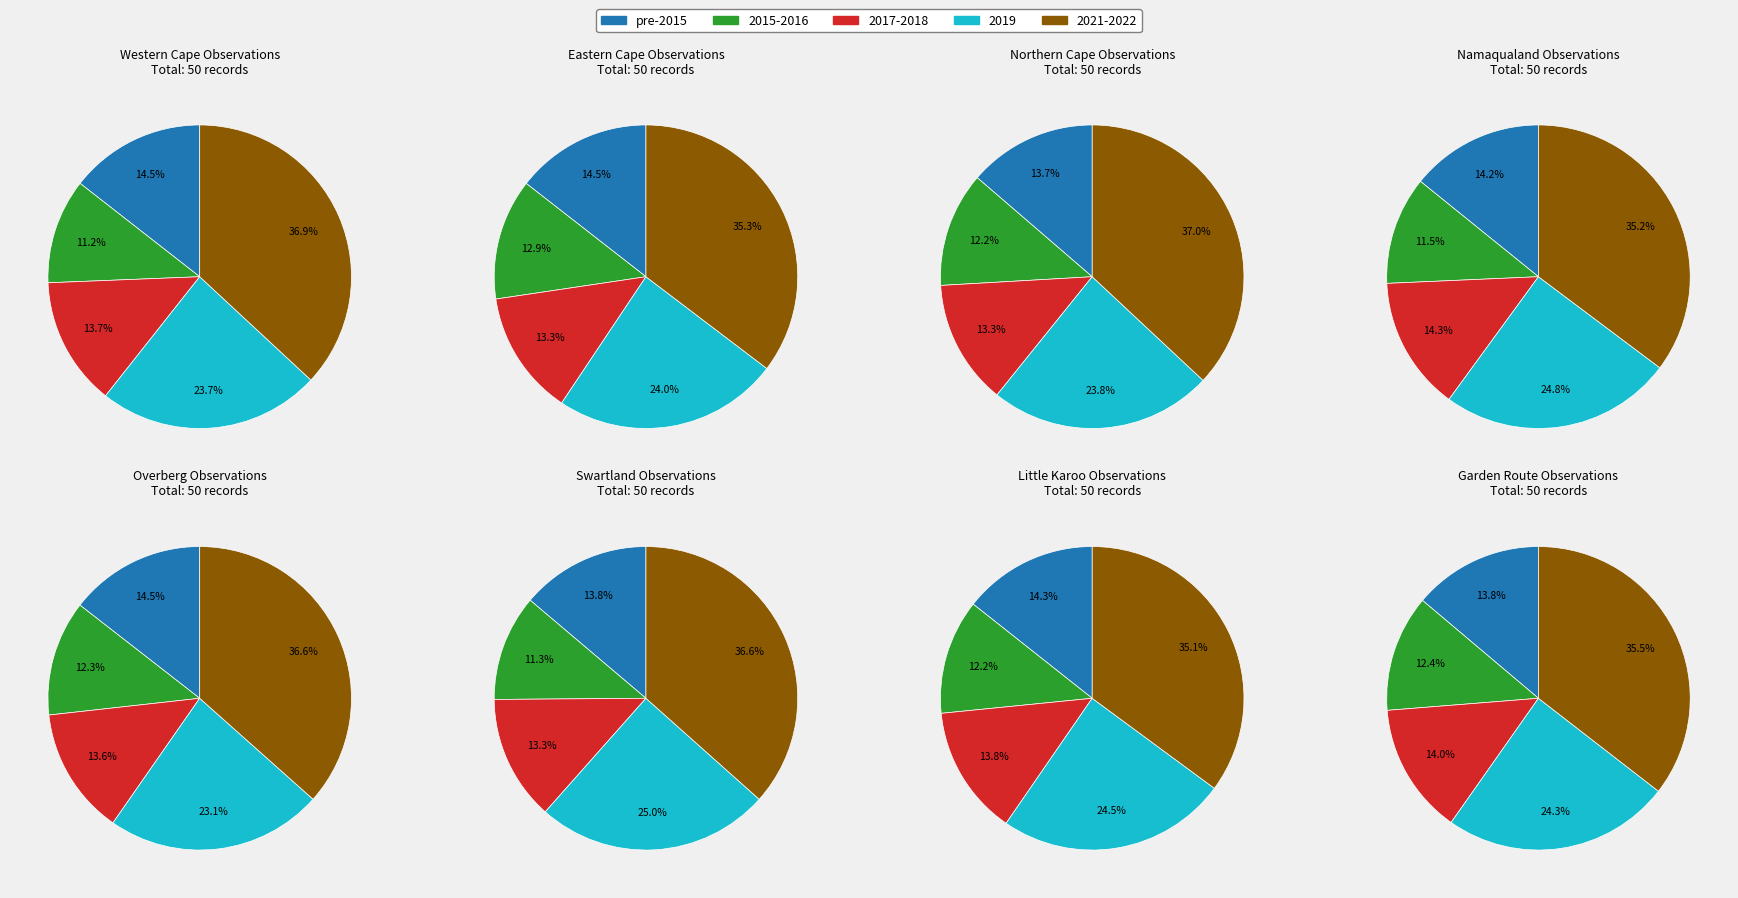

What percentage is NOT represented by 2019?

76.0%